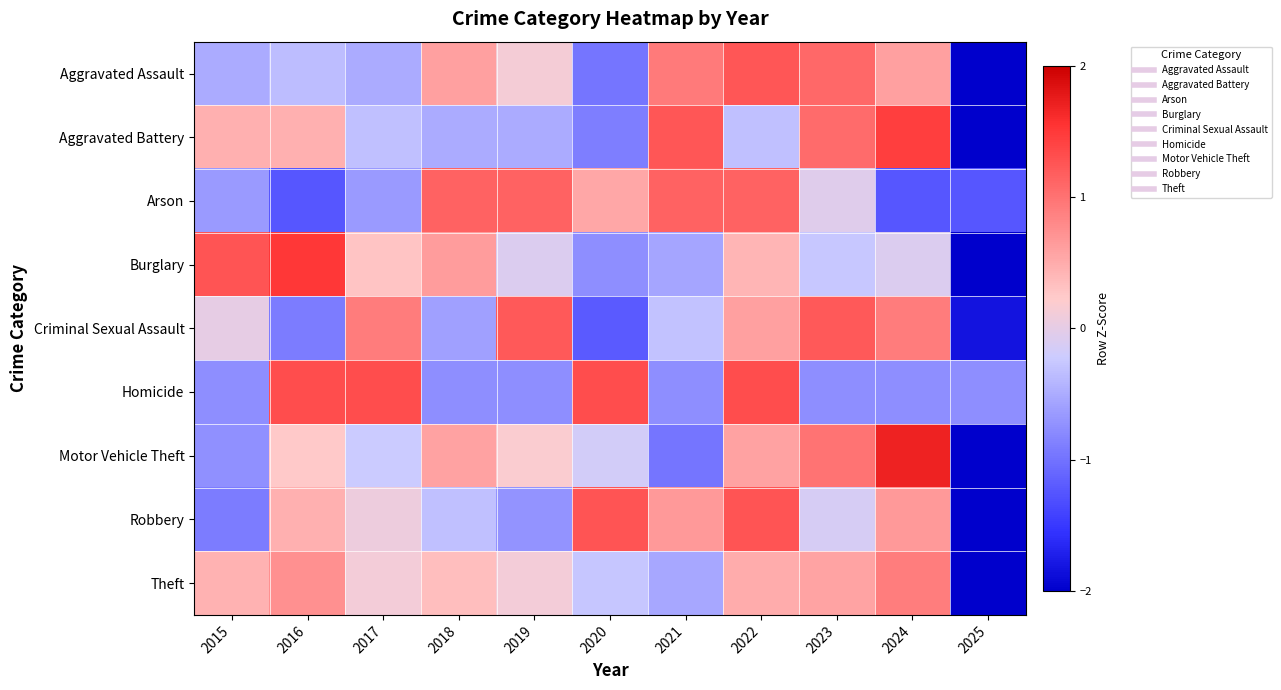

What is the total value across all series at 2017?

1.0